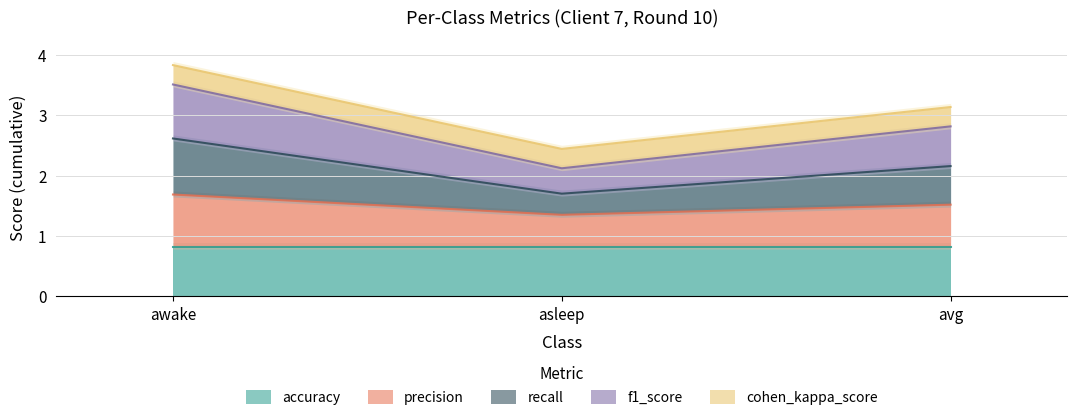

What is the difference between the highest and lowest values at awake?

1.8